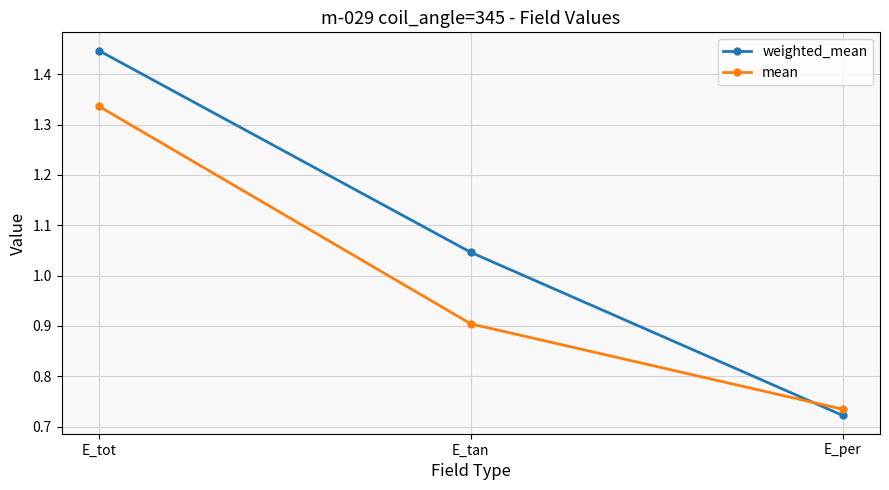

Which category has the highest value in the mean series?

E_tot